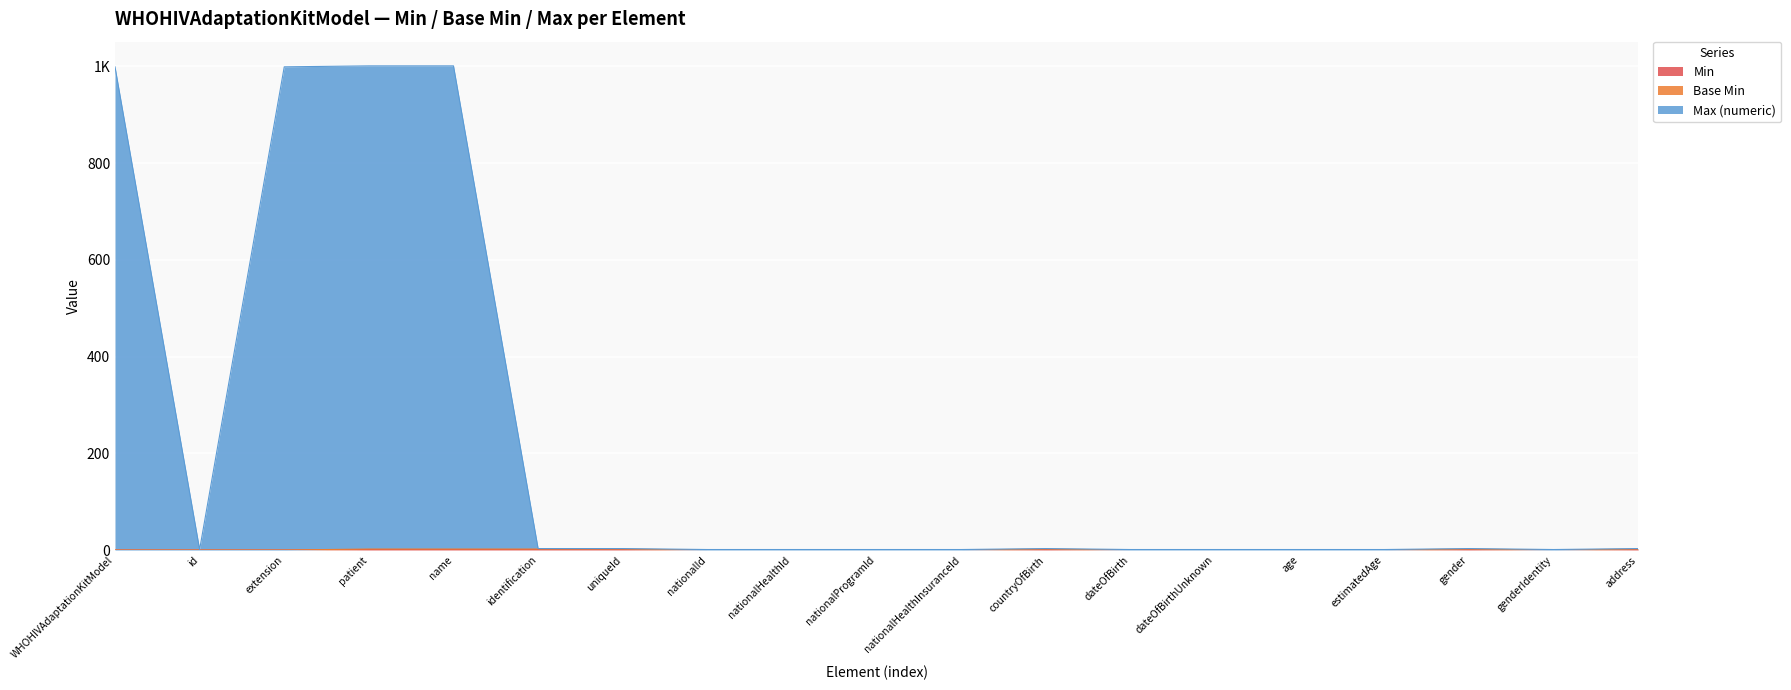

At which label is Max (numeric) closest to 501?

WHOHIVAdaptationKitModel